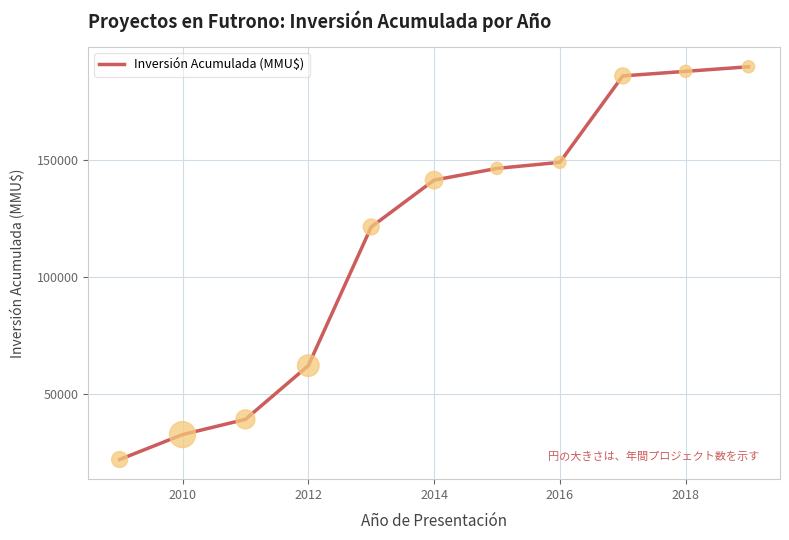

What is the greatest value displayed?

189699